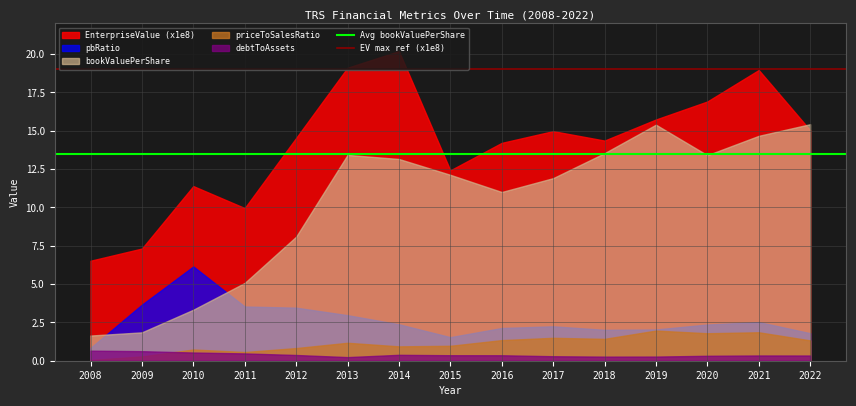

Between 2008 and 2009, which series saw the biggest shift?

pbRatio